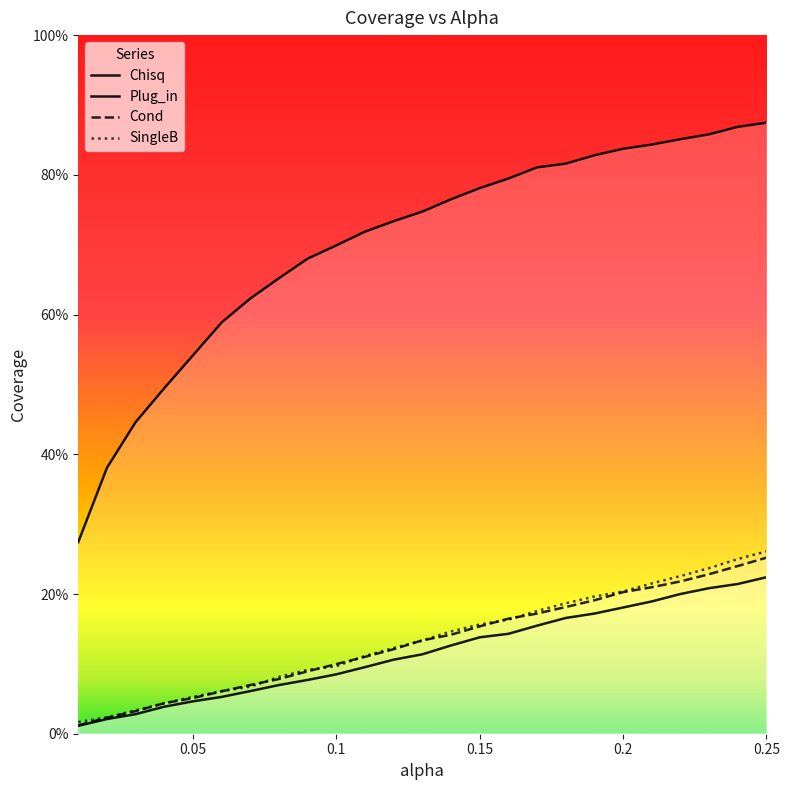

List the labels in order of Cond value, smallest first.

0.01, 0.02, 0.03, 0.04, 0.05, 0.06, 0.07, 0.08, 0.09, 0.1, 0.11, 0.12, 0.13, 0.14, 0.15, 0.16, 0.17, 0.18, 0.19, 0.2, 0.21, 0.22, 0.23, 0.24, 0.25